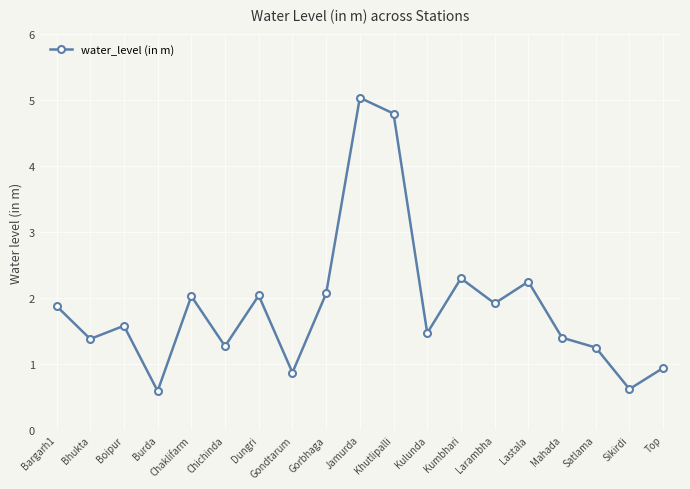

Is this an area chart (filled region under the line)?

No